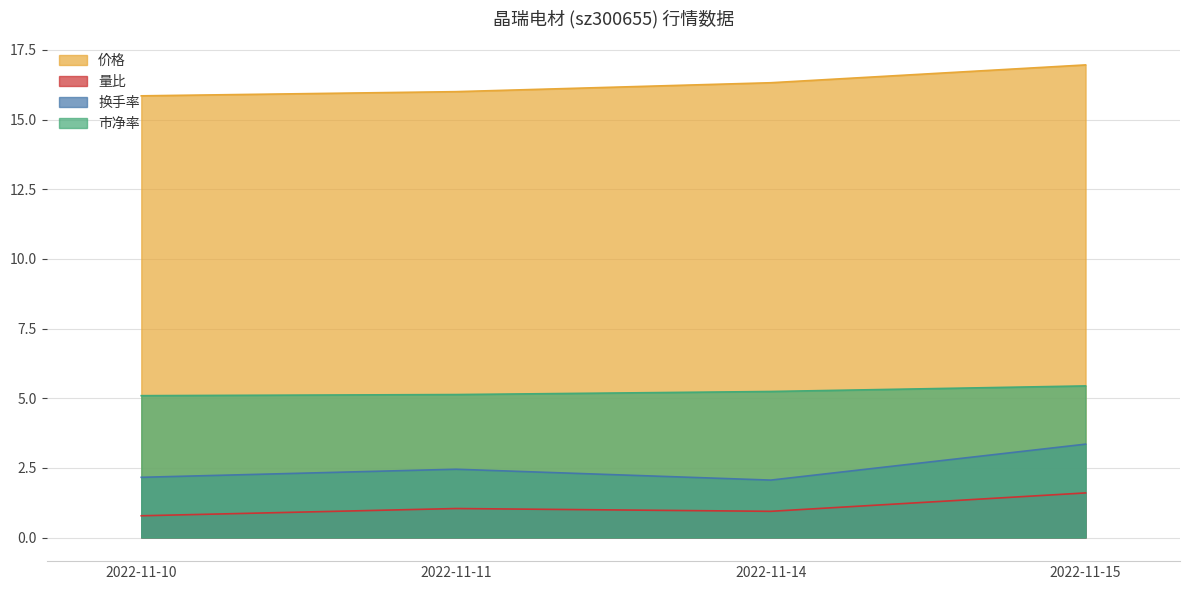

At which label does 价格 reach its peak?

2022-11-15